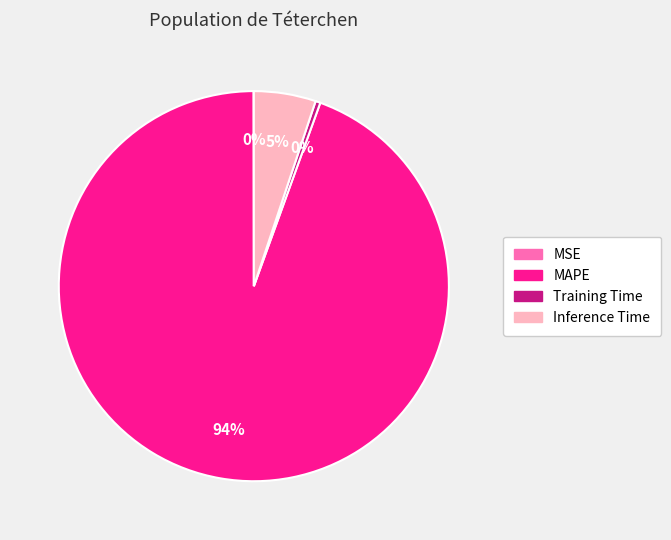

To the nearest percent, what is the average slice percentage?

25%